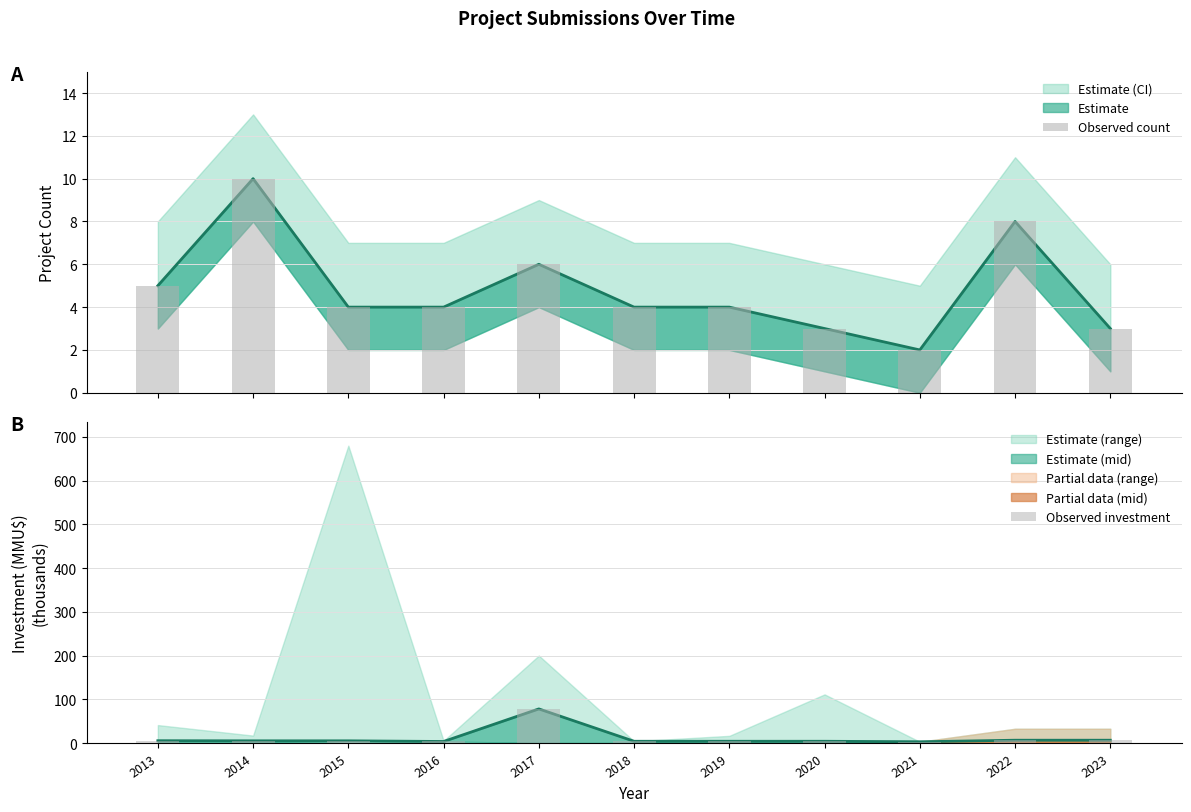

Is the value of Observed count at 2014 greater than the value of Observed investment at 2015?

Yes